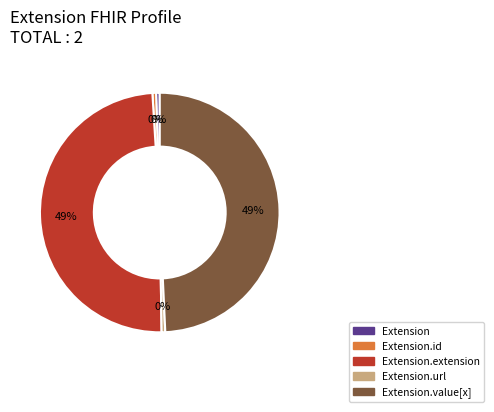

Is there any slice that represents more than half of the pie?

No